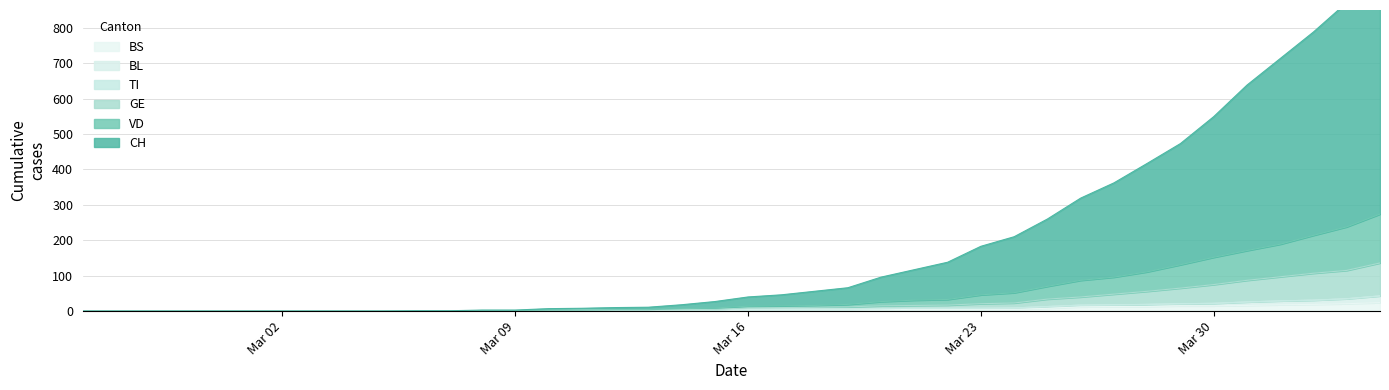

What is the value of the GE point at the 22nd from the left?

10